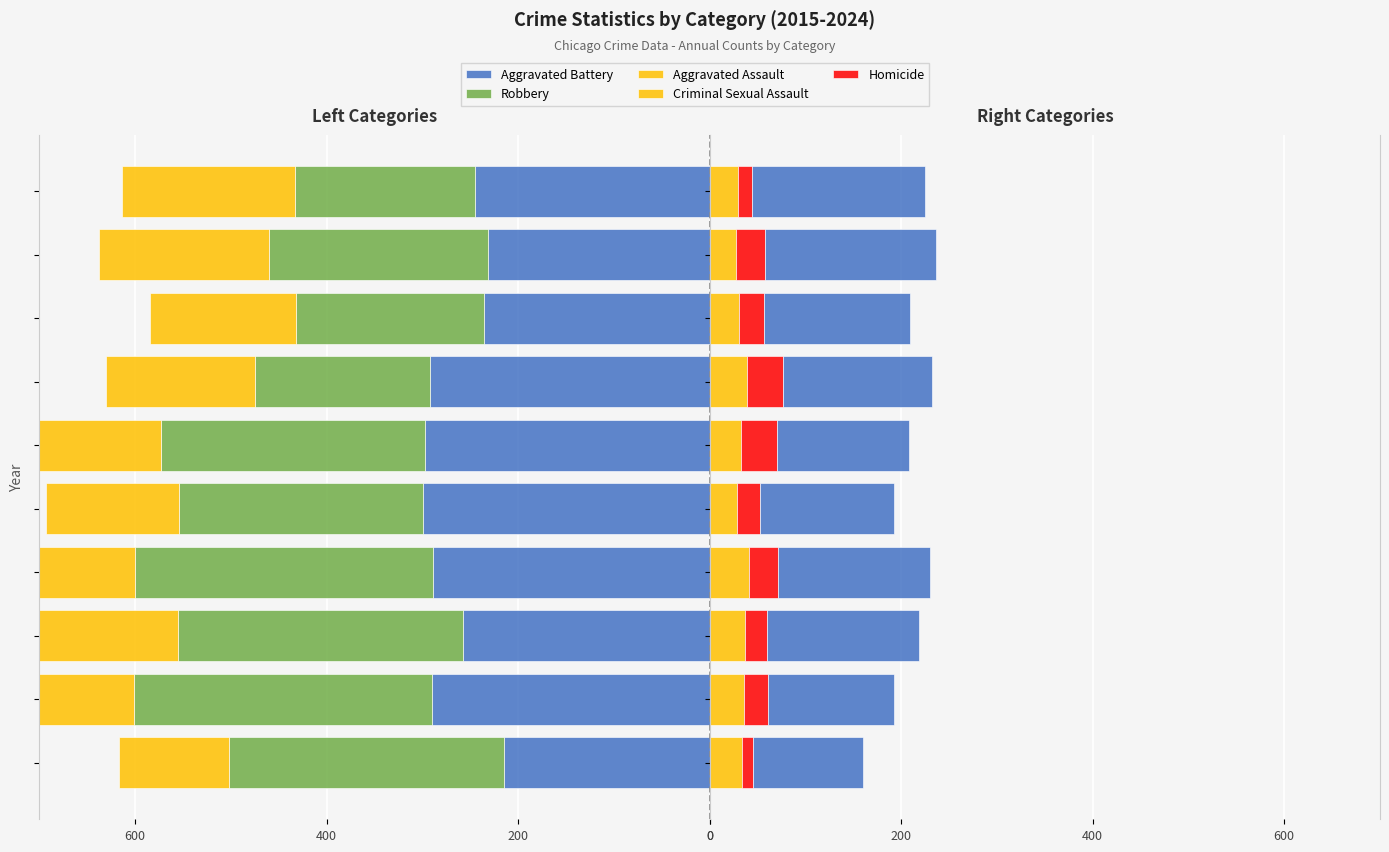

What is the difference between the maximum and minimum values in the Criminal Sexual Assault series?

13